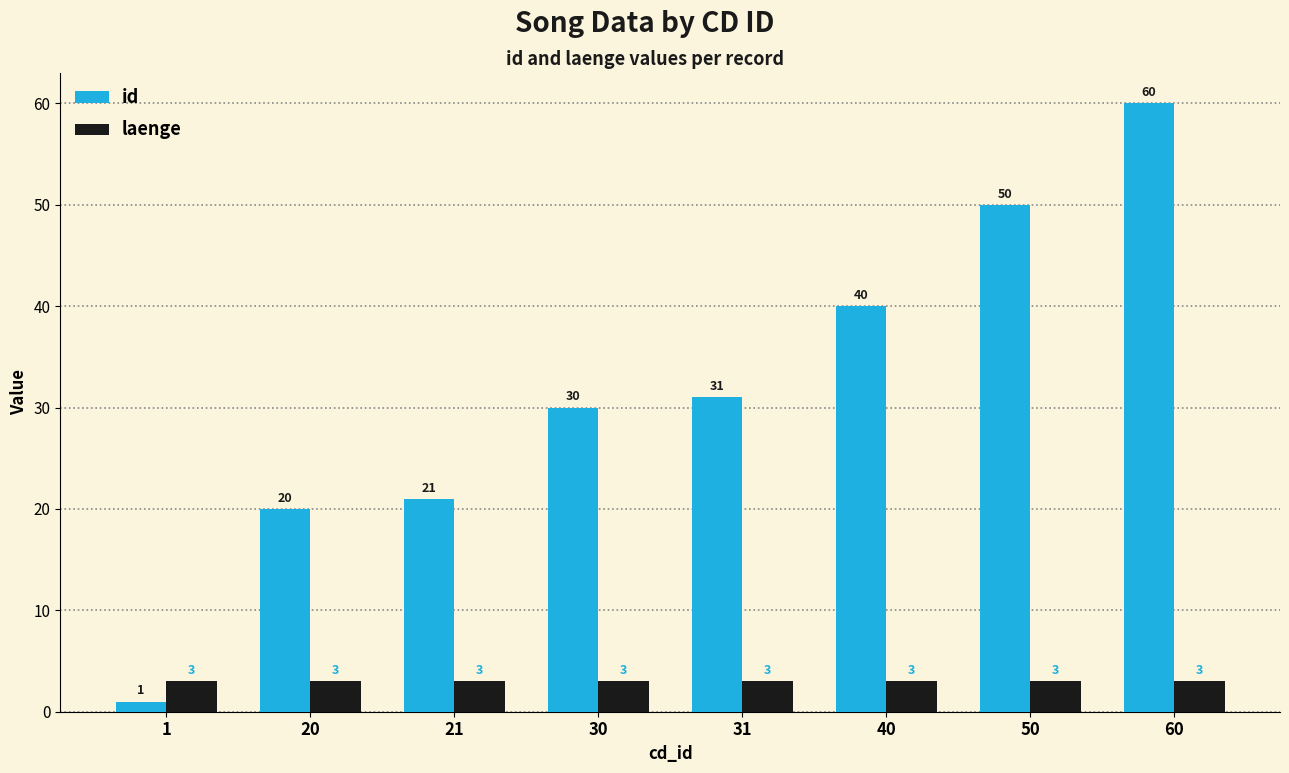

Reading left to right, what are all the values shown in this chart?

id: 1	20	21	30	31	40	50	60
laenge: 3	3	3	3	3	3	3	3